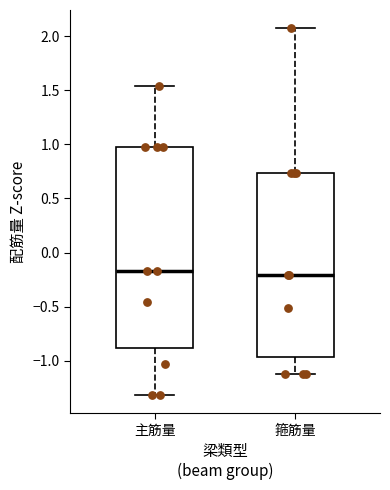

Reading left to right, read every box against the y-axis: the position of its median line, the range the box covers, and the ends of its whiskers. The values are not printed on the chart, so give them approximately, as read against the axis.

主筋量: median -0.15, box -0.90 to 0.95, whiskers -1.30 to 1.55
箍筋量: median -0.20, box -0.95 to 0.75, whiskers -1.10 to 2.05